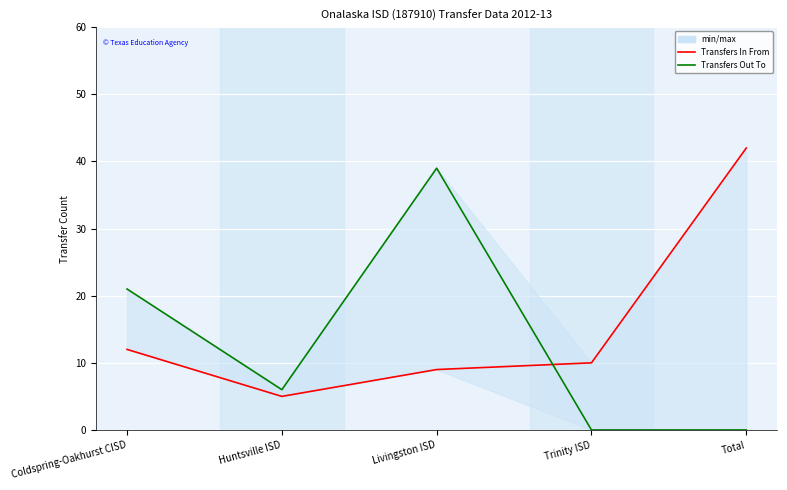

Read the Transfers In From value at Trinity ISD, to the nearest 5.

10